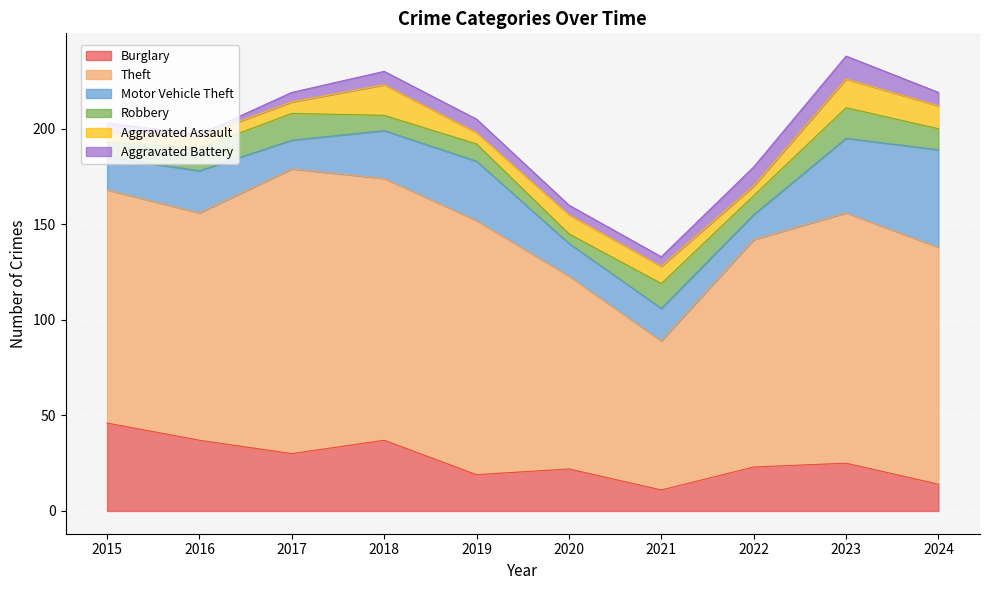

What is the difference between the maximum and second lowest values in the Robbery series?

8